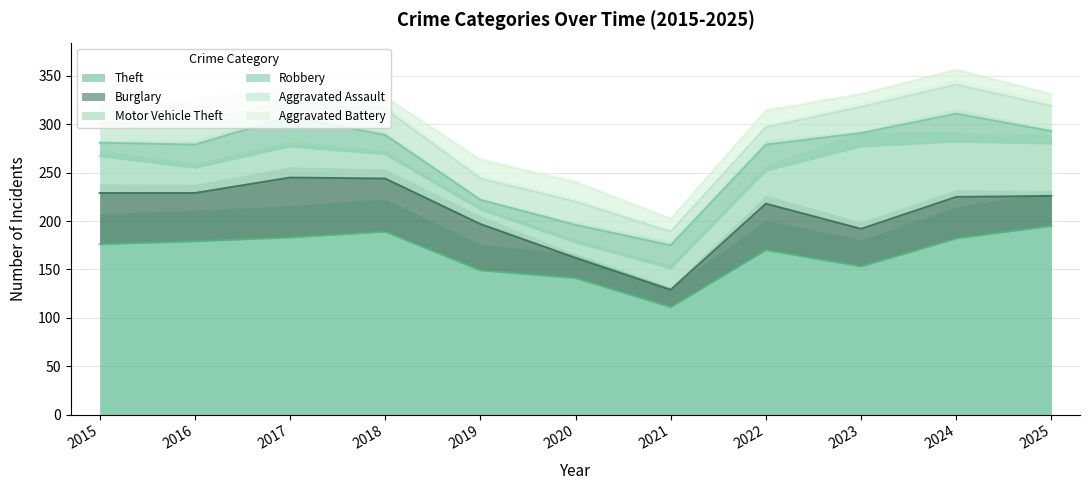

What is the difference between the second highest and second lowest values in the Burglary series?

34